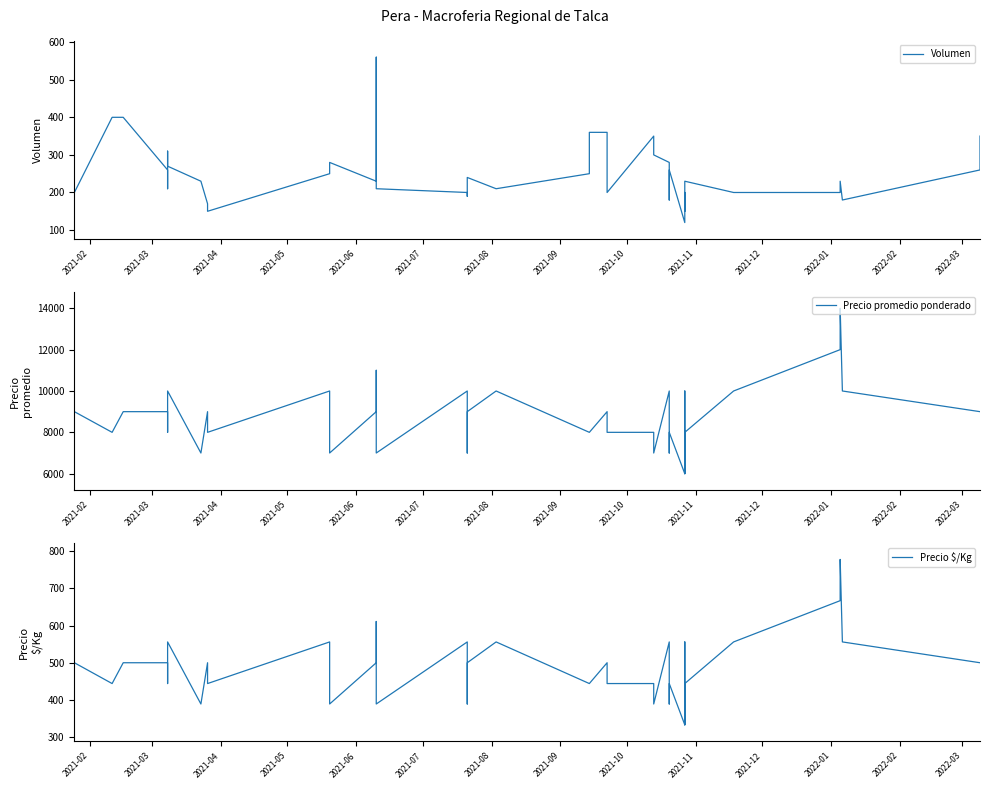

Count the number of categories in the chart.

40